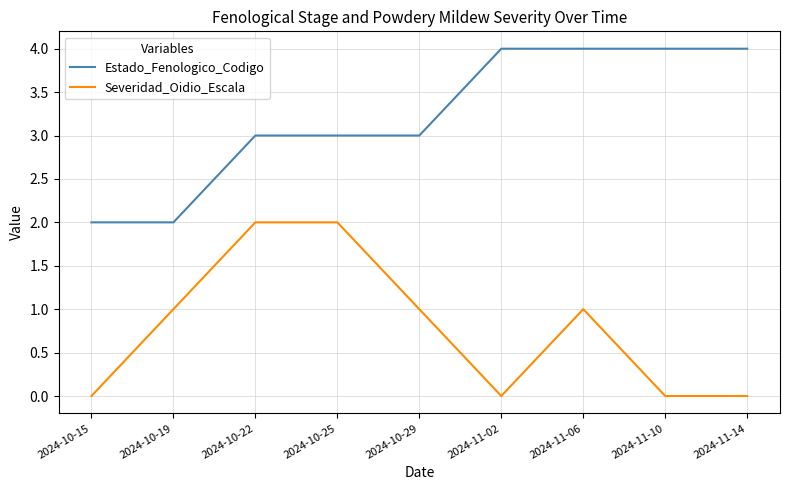

Which series has the largest total across all categories?

Estado_Fenologico_Codigo